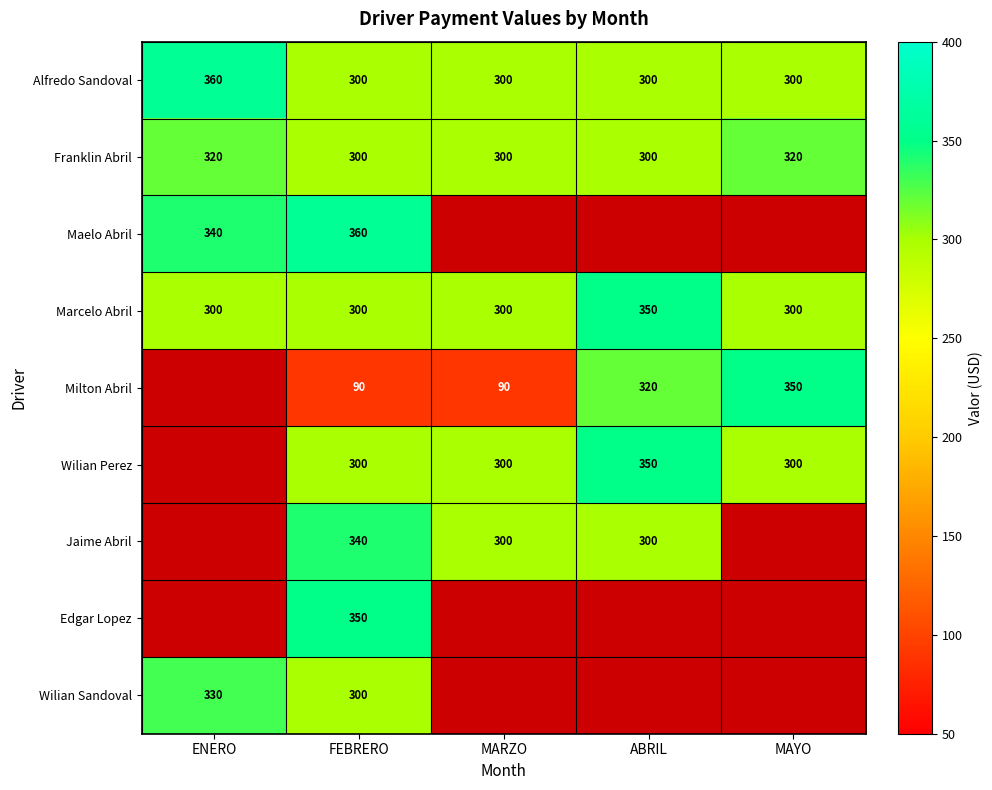

True or false: Milton Abril has a value of 576.8 at MAYO.

False